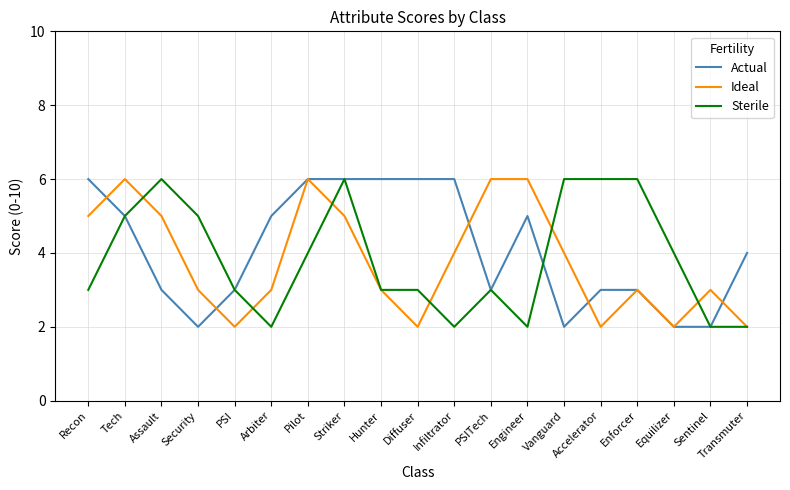

What is the highest value of the Ideal series?

6